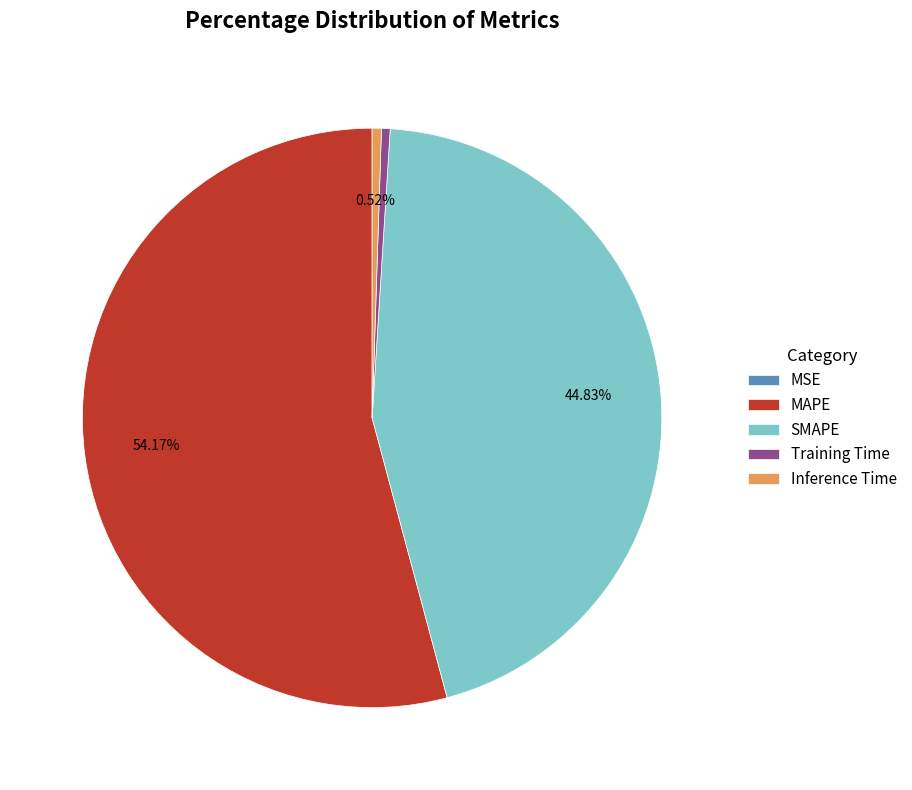

What is the total percentage of SMAPE and MAPE?

99.0%